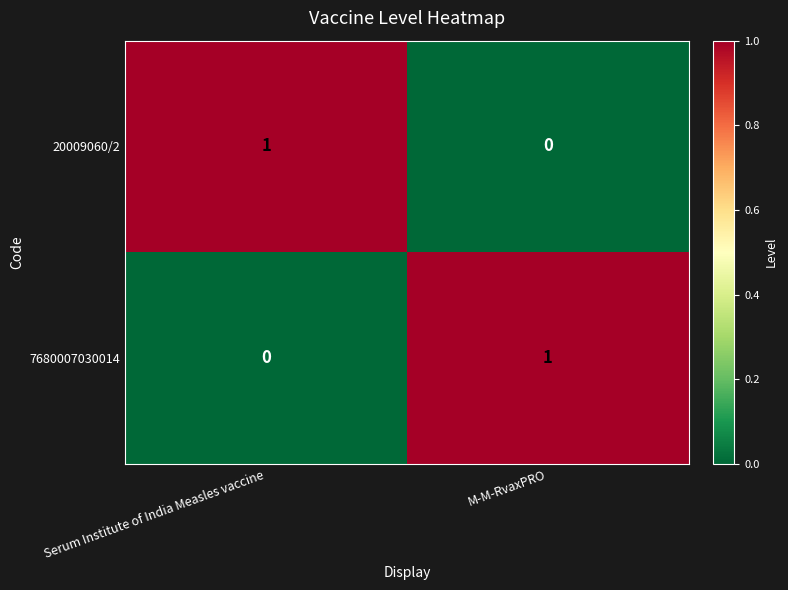

At which label is 20009060/2 closest to 0?

M-M-RvaxPRO